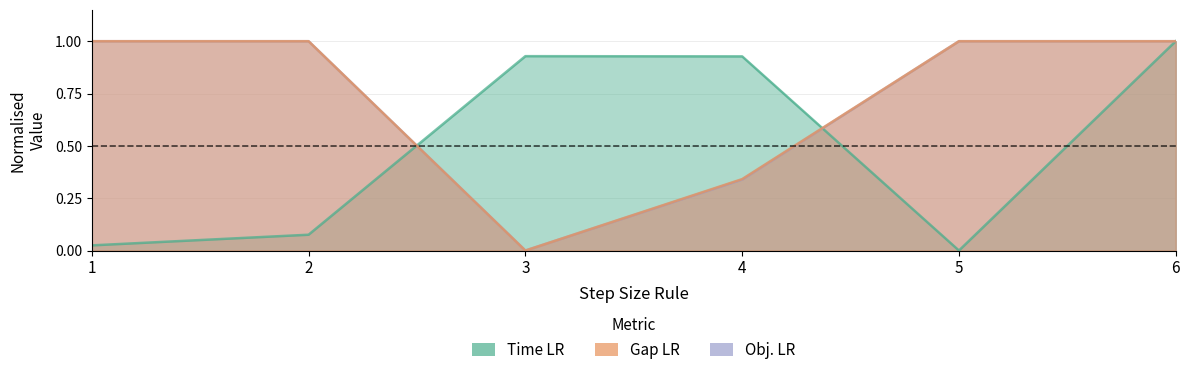

Rank the categories by Time LR value from highest to lowest.

6, 3, 4, 2, 1, 5